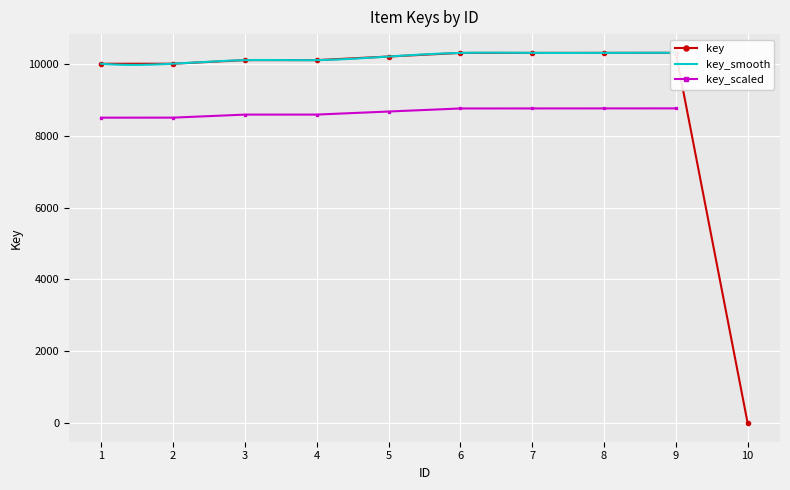

What is the value of the 1st point from the left?

10000